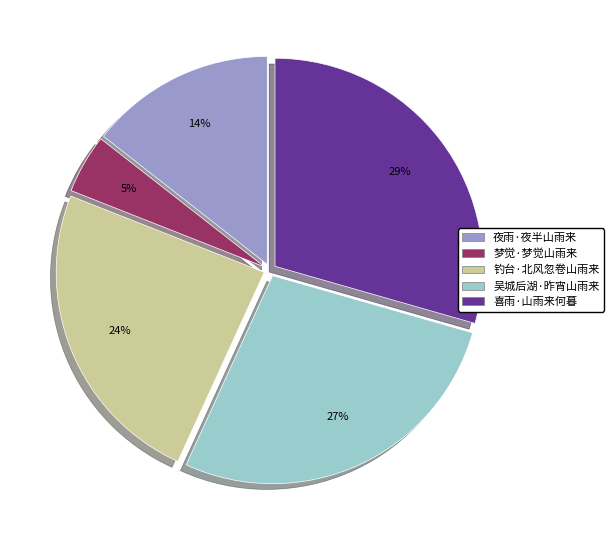

Is there a majority slice in this chart?

No